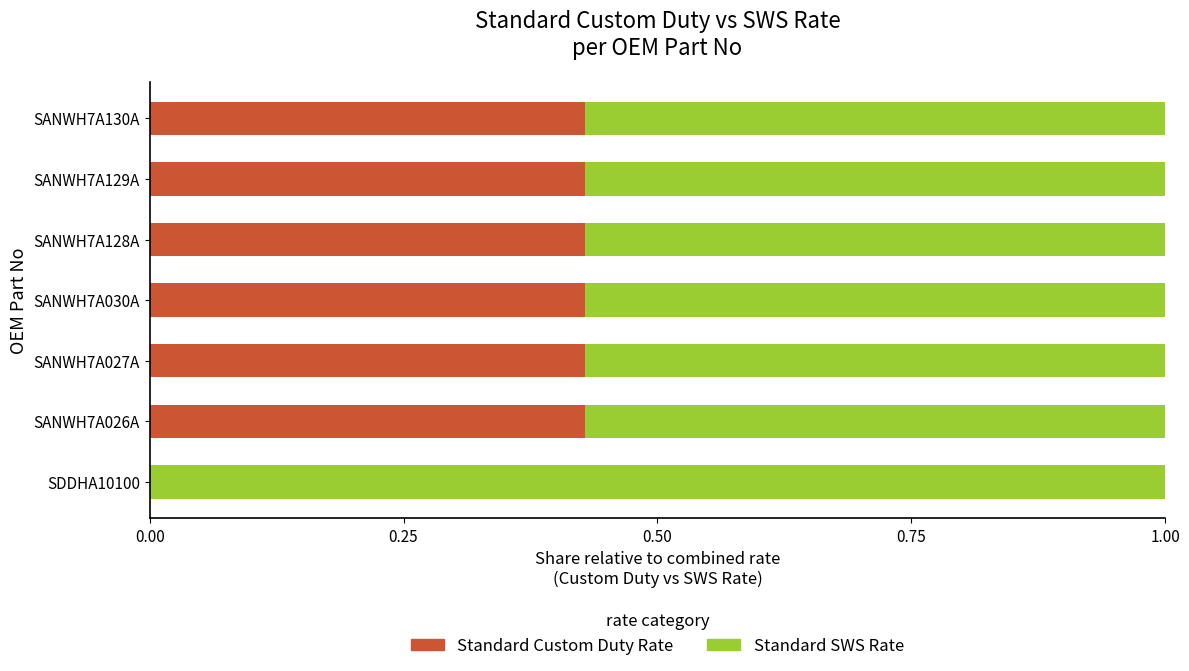

What is the total value across all series at SANWH7A130A?

1.0